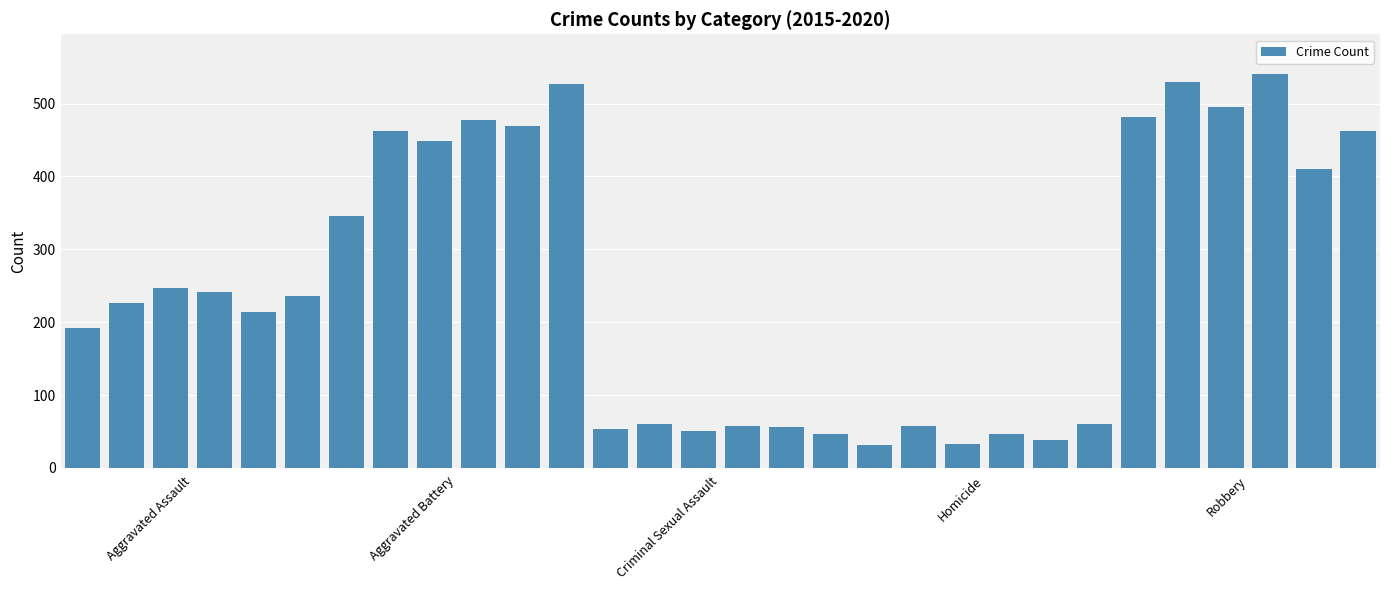

What is the value of the 12th bar from the left?

527